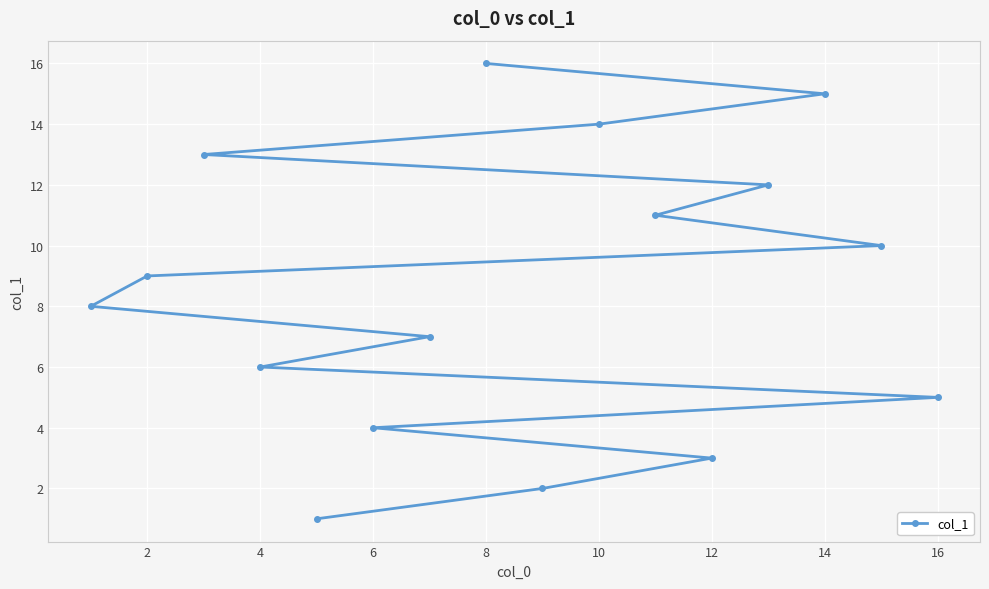

Count the number of data series in this chart.

1